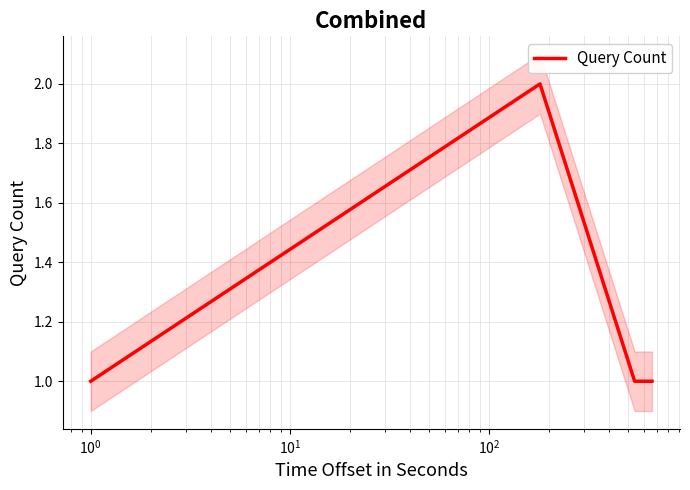

How many interior local peaks does the Query Count series have?

1